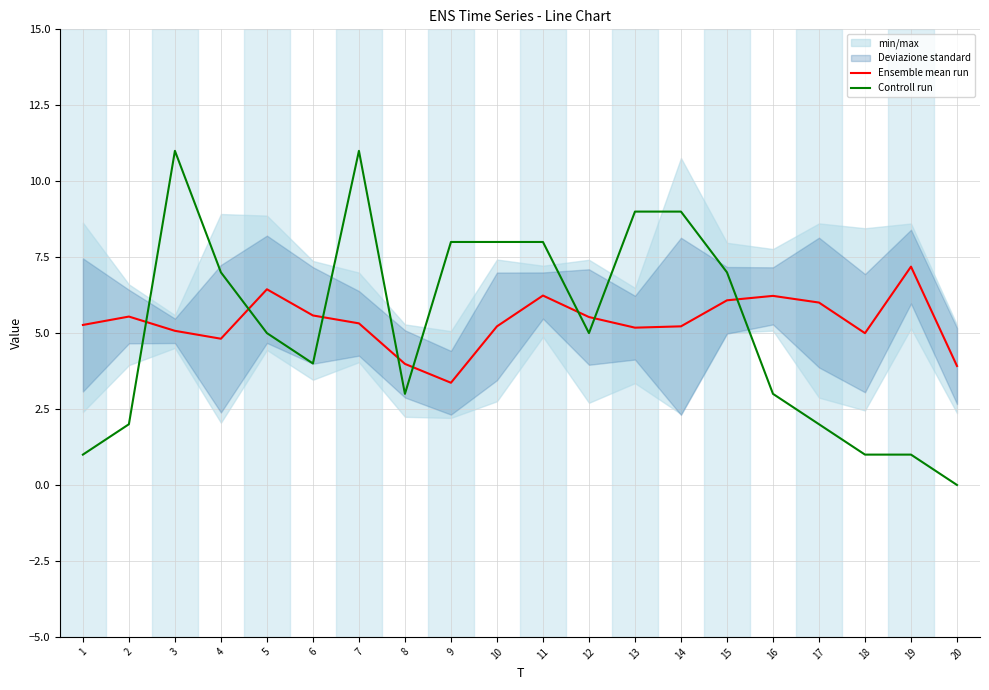

How many intersections are there between Controll run and Ensemble mean run?

8